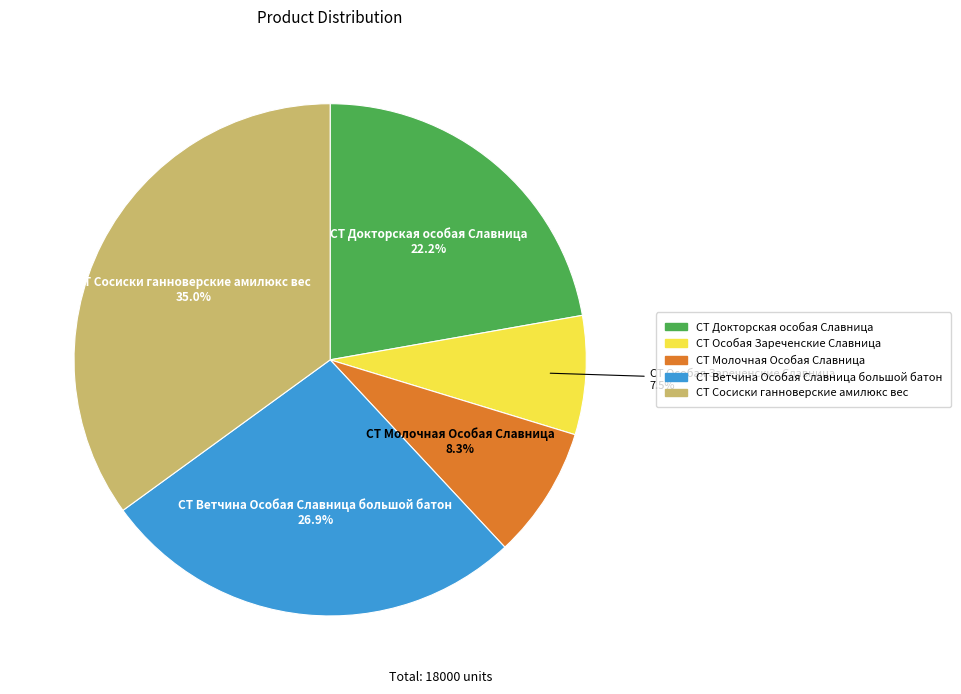

What is the ratio of the value at СТ Докторская особая Славница to the value at СТ Молочная Особая Славница?

2.7